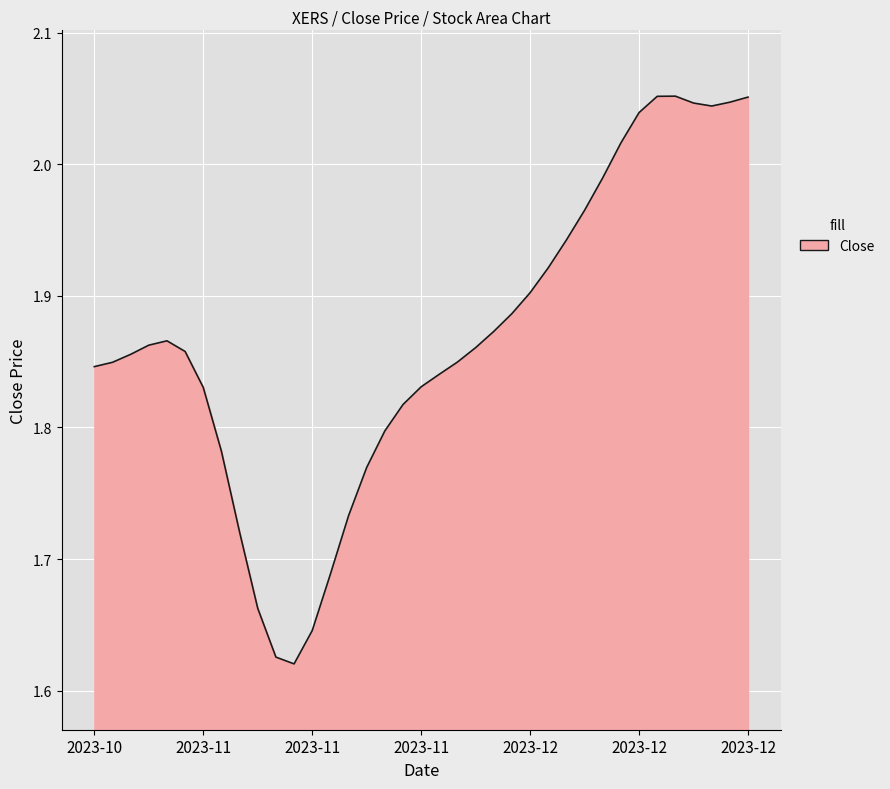

What is the difference between the maximum and minimum values?

0.4